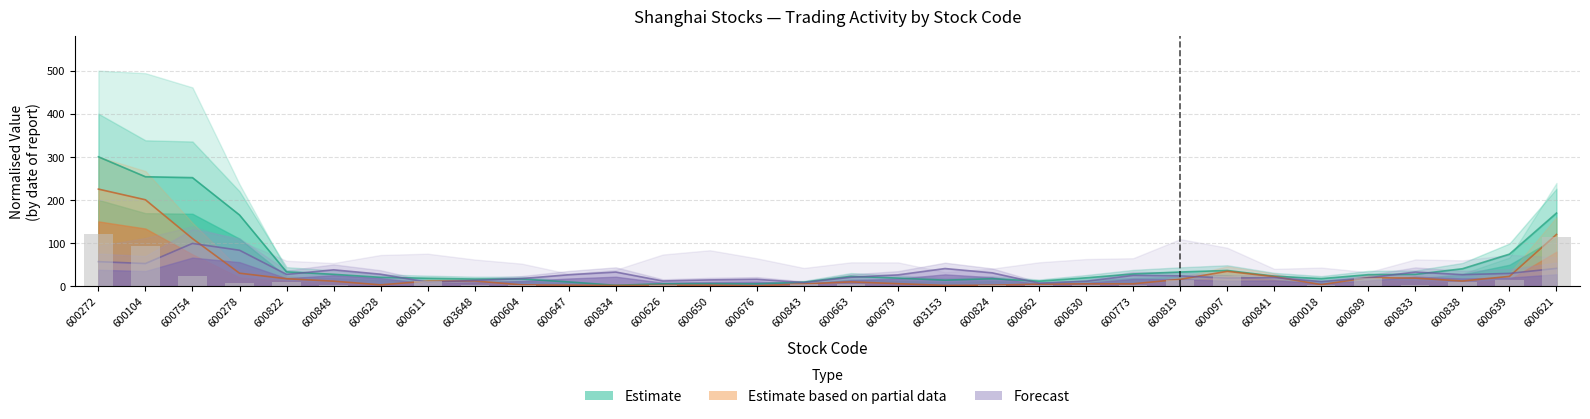

What is the label of the 16th bar from the right?

600663